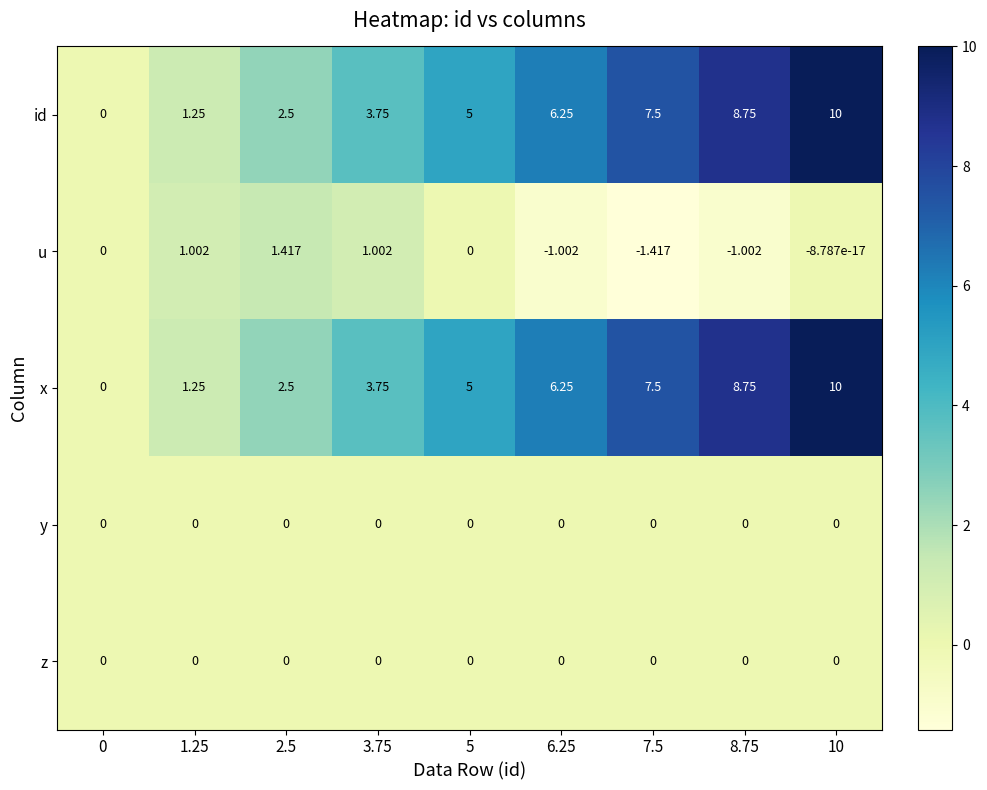

Is the value of u at 2.5 greater than the value of id at 6.25?

No